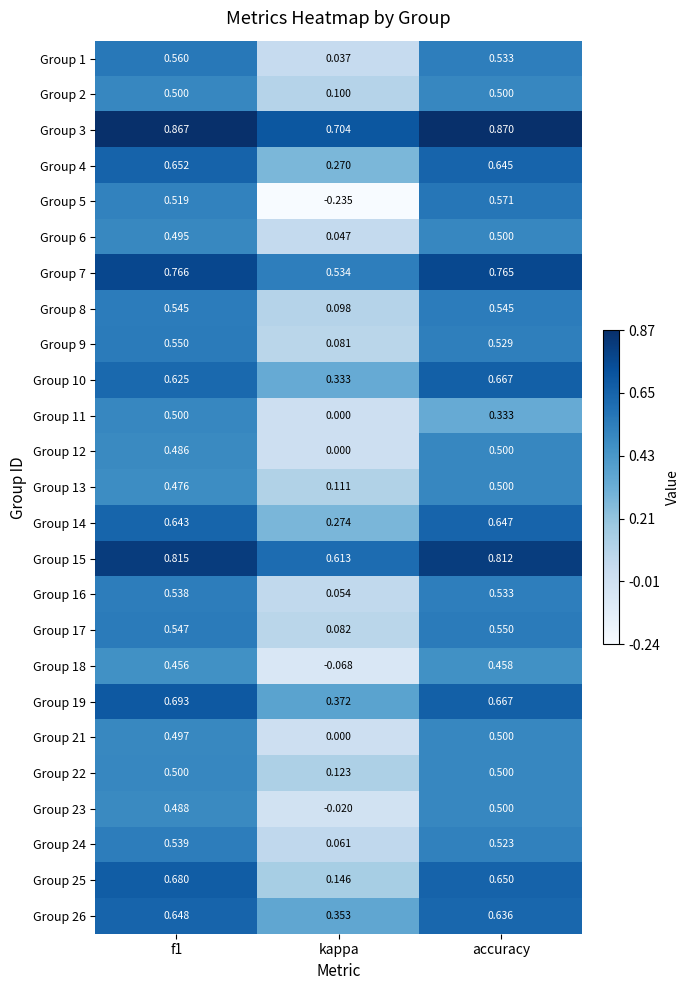

Is the value of Group 23 at kappa greater than the value of Group 12 at accuracy?

No